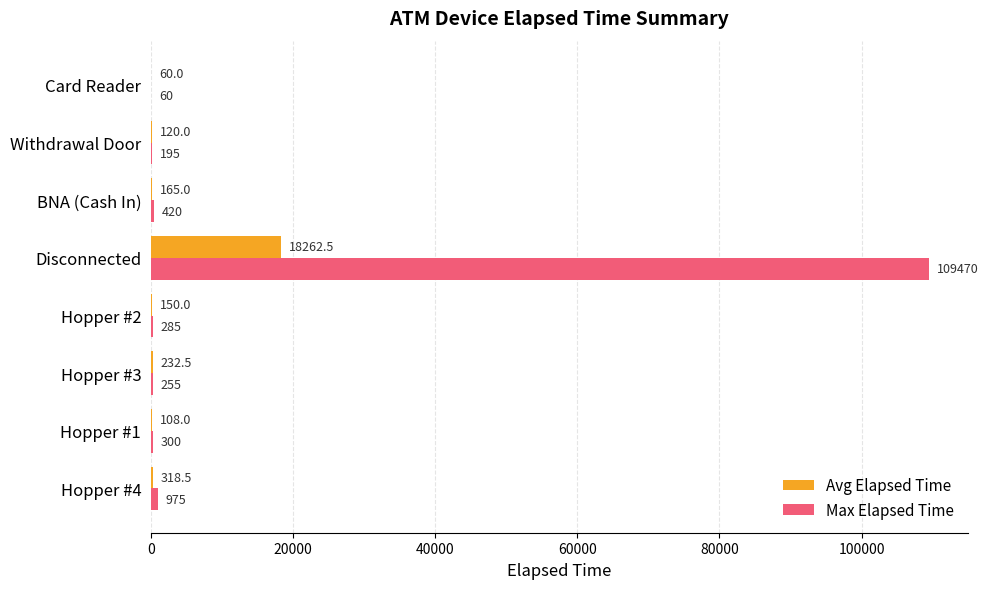

At which category is the sum across all series the highest?

Disconnected